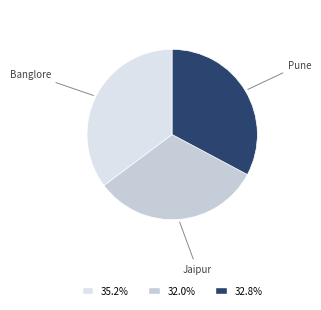

Does Jaipur represent more than half of the total?

No